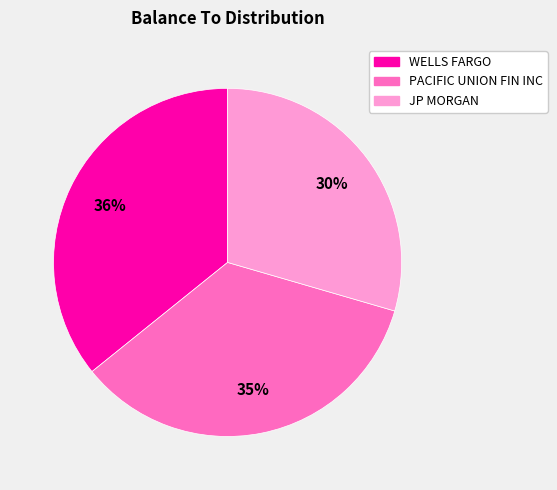

To the nearest percent, what is the difference between the largest and smallest slice percentages?

6%